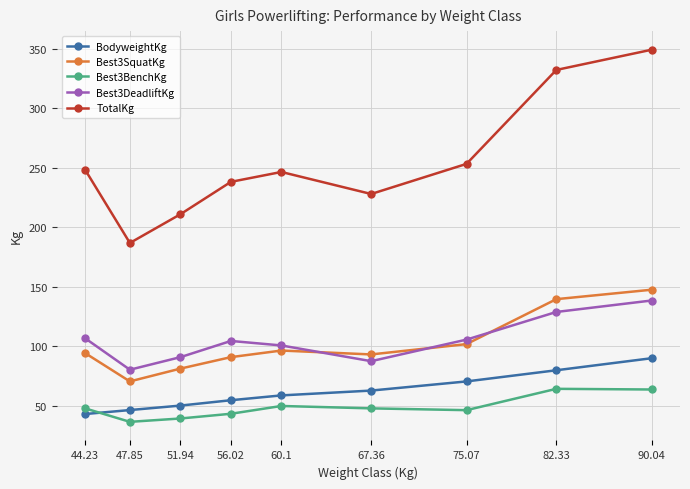

What is the total value across all series at 82.33?

744.2